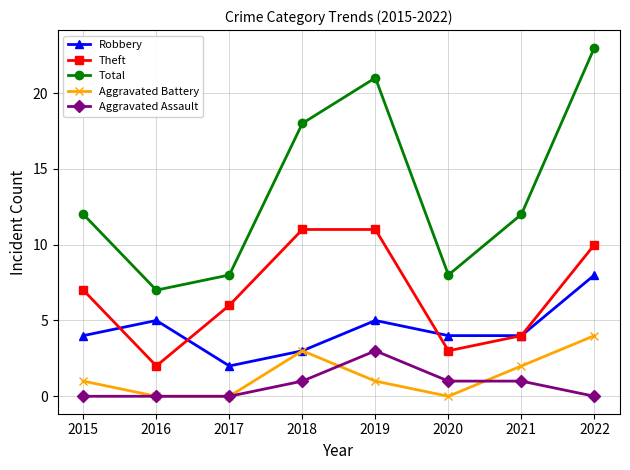

What is the spread (max minus min) of values at 2019?

20